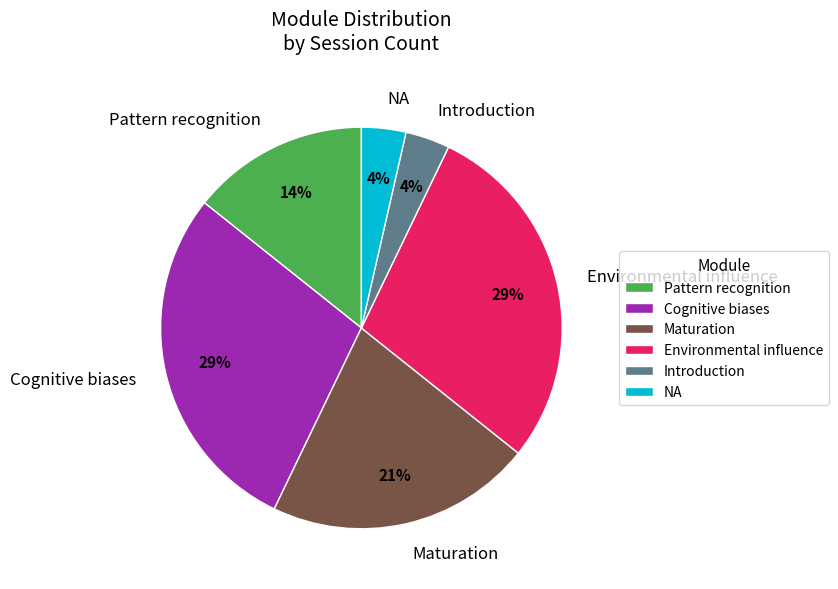

Which has a higher value, Introduction or Cognitive biases?

Cognitive biases